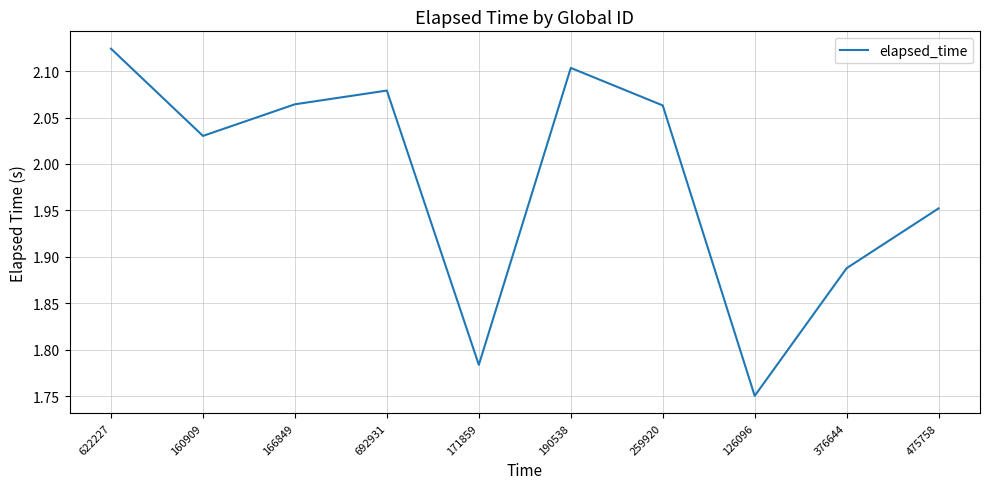

The value at 622227 is 3.7. True or false?

False